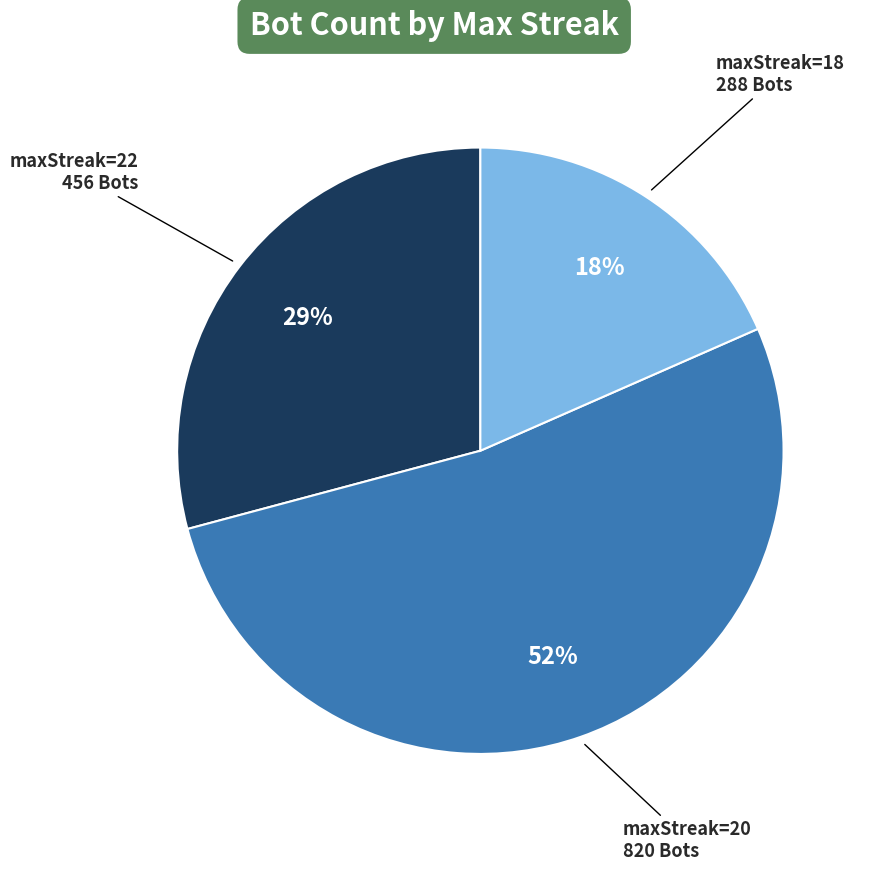

Is the sum of maxStreak=18 and maxStreak=22 greater than half?

No